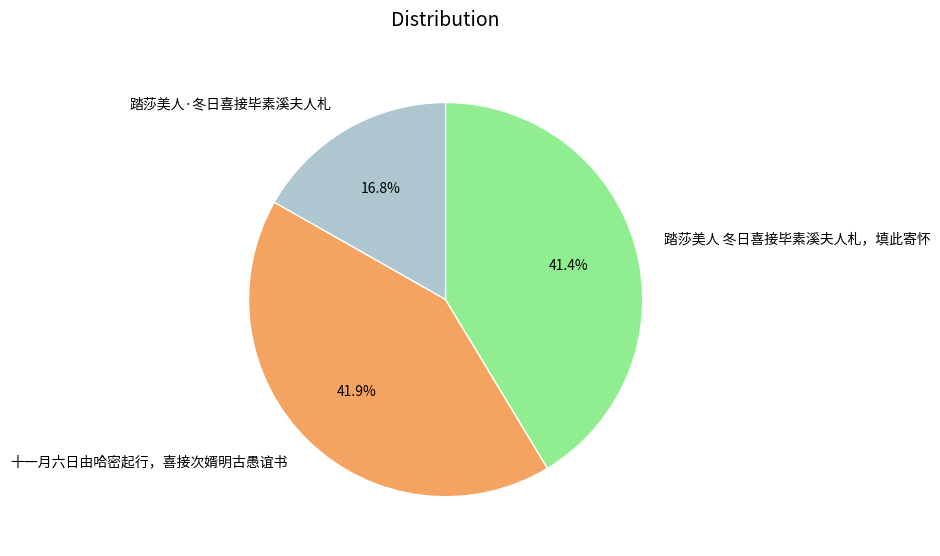

Which category has the biggest portion of the pie?

十一月六日由哈密起行，喜接次婿明古愚谊书